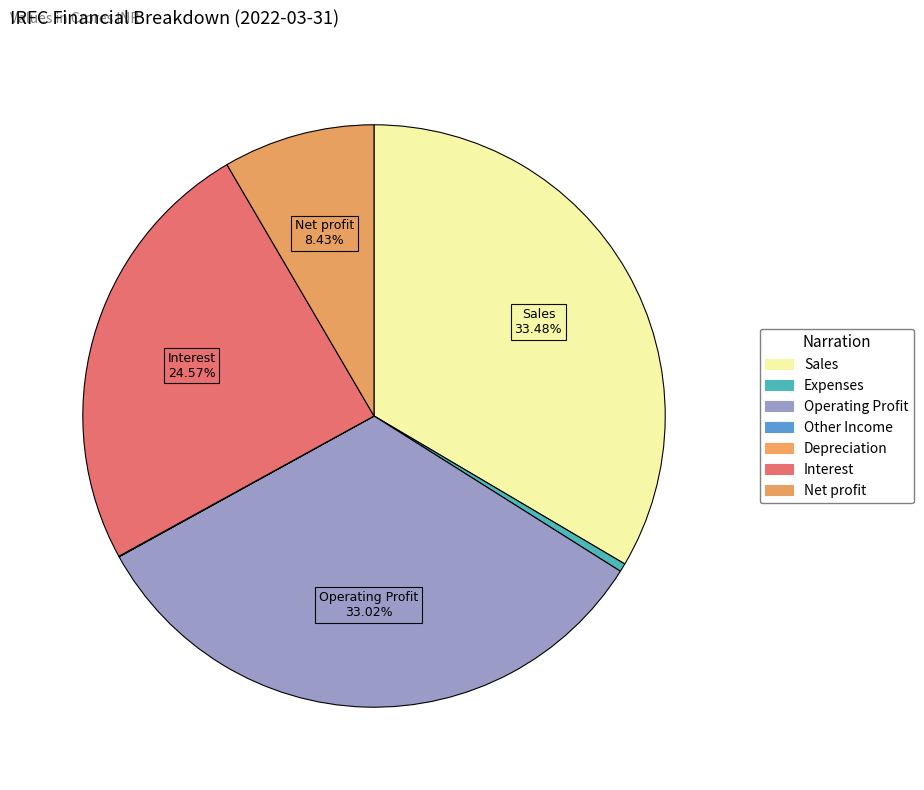

Is it true that Net profit is 8% of the pie?

True